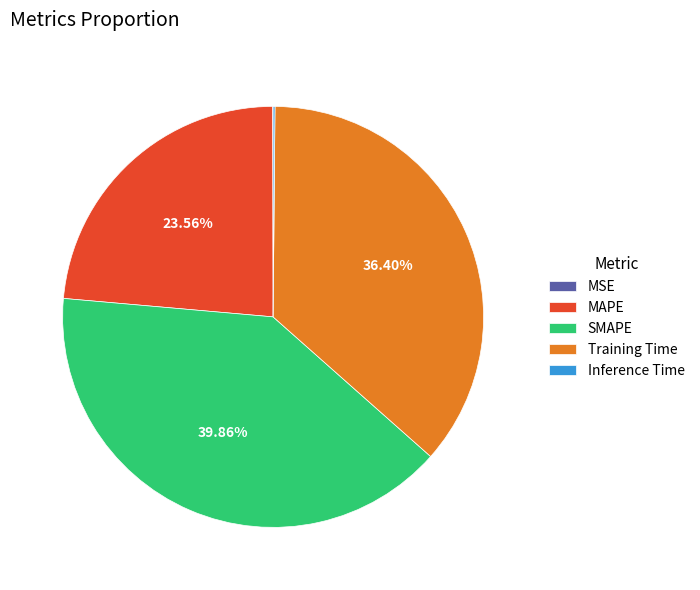

Is SMAPE the majority of the pie?

No